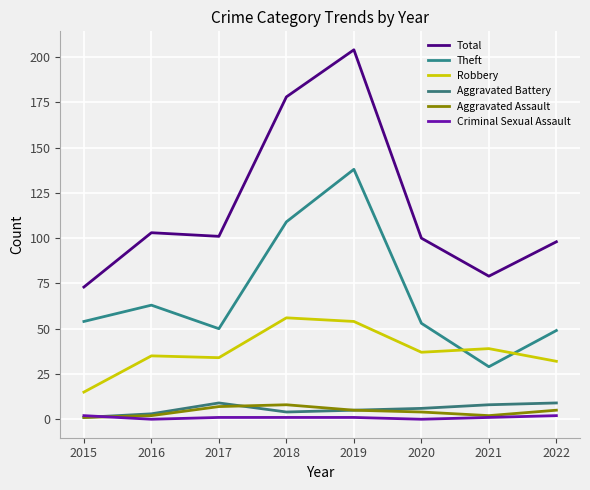

Which category has the highest value in the Robbery series?

2018